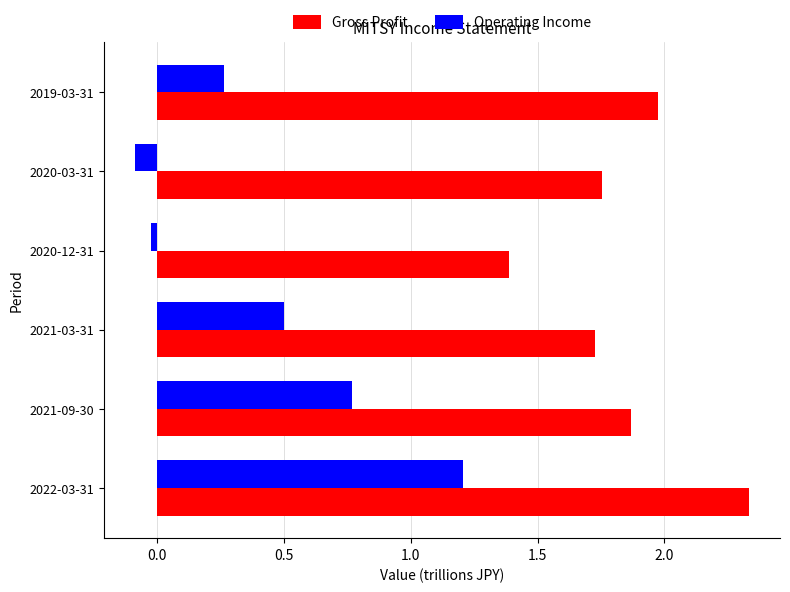

Rank the categories by Operating Income value from lowest to highest.

2020-03-31, 2020-12-31, 2019-03-31, 2021-03-31, 2021-09-30, 2022-03-31